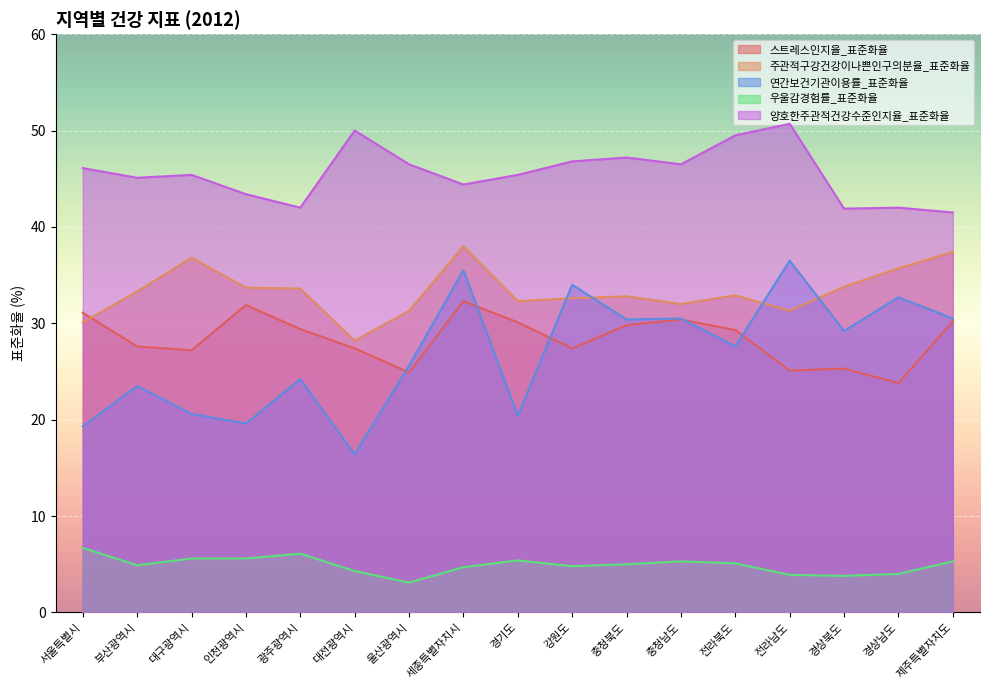

What is the difference between the maximum and minimum values in the 주관적구강건강이나쁜인구의분율_표준화율 series?

9.8